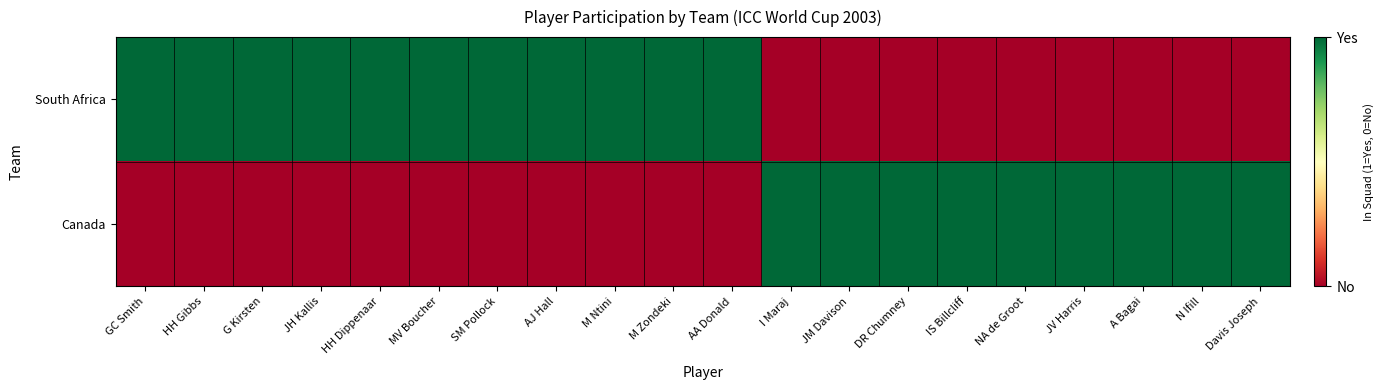

At which category is the sum across all series the highest?

GC Smith